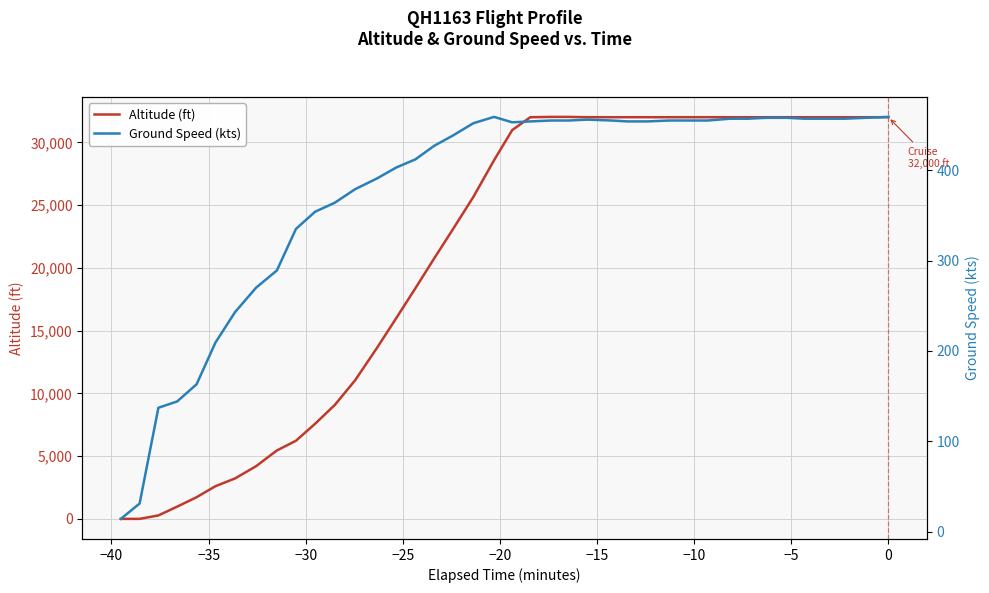

List the series in order of their peak value, lowest first.

Ground Speed (kts), Altitude (ft)